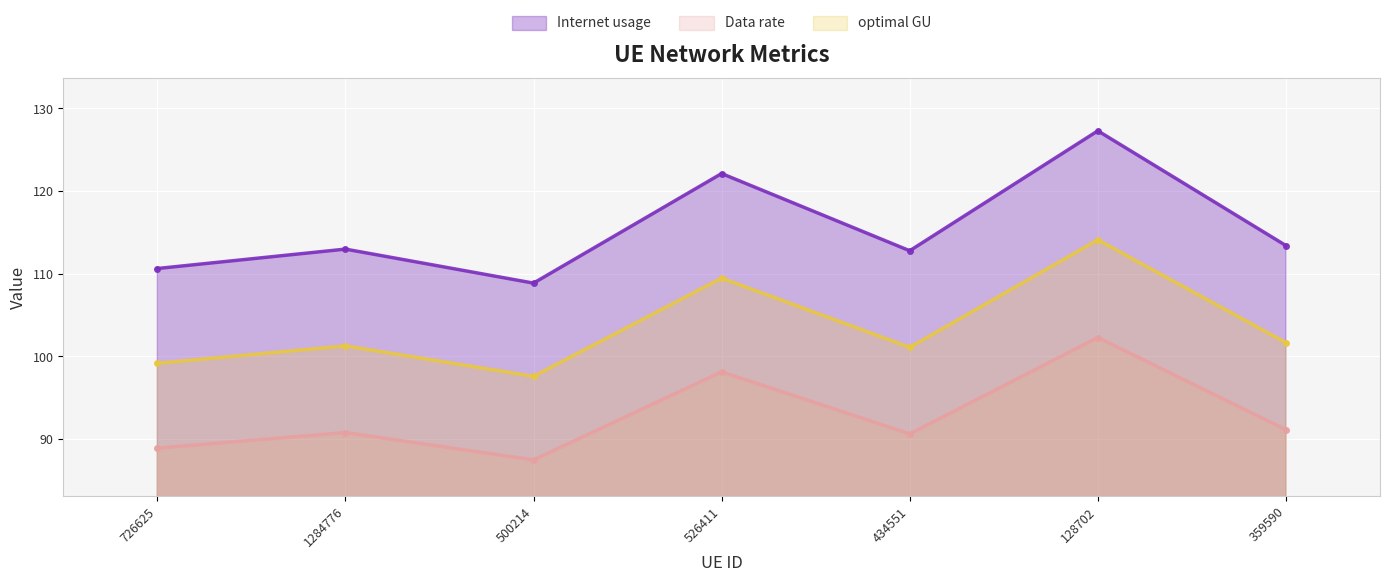

Is the value of Data rate at 434551 greater than the value of optimal GU at 500214?

No